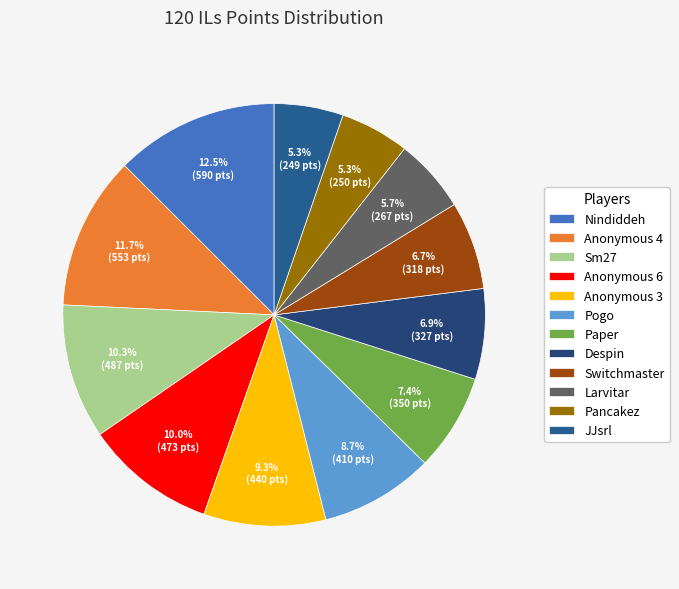

What portion of the pie excludes Sm27?

89.7%